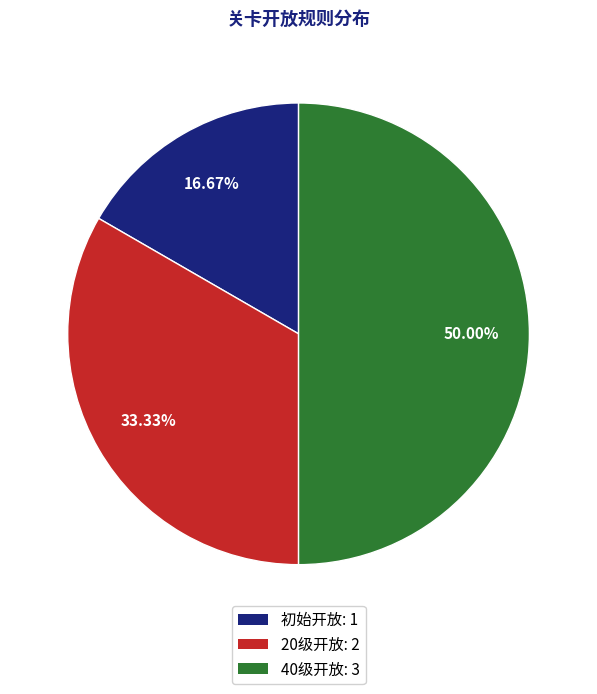

To the nearest percent, what percentage of the pie is 初始开放?

17%